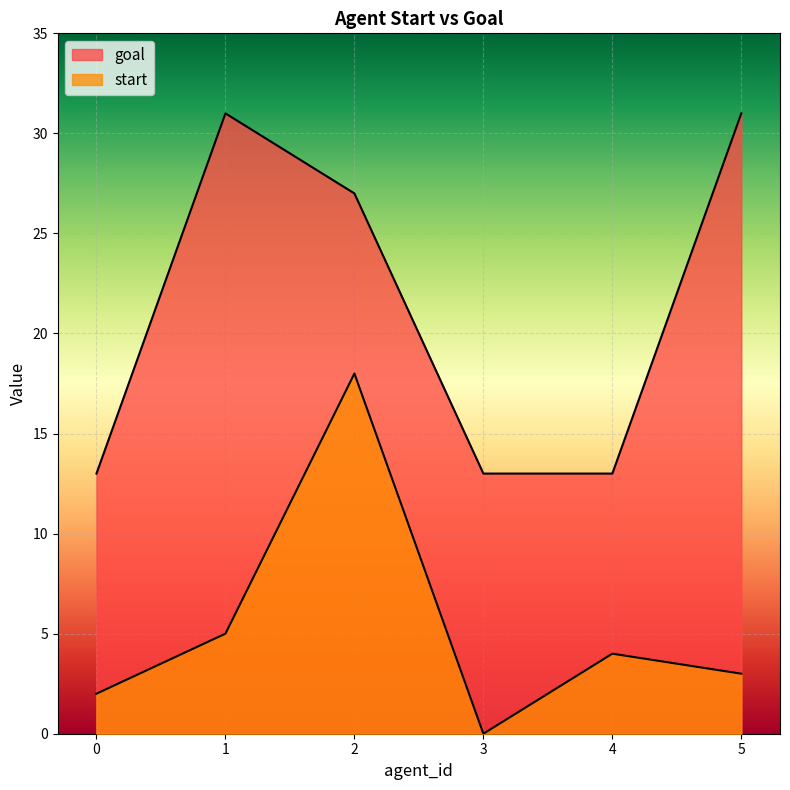

Which category has the highest value in the start series?

2